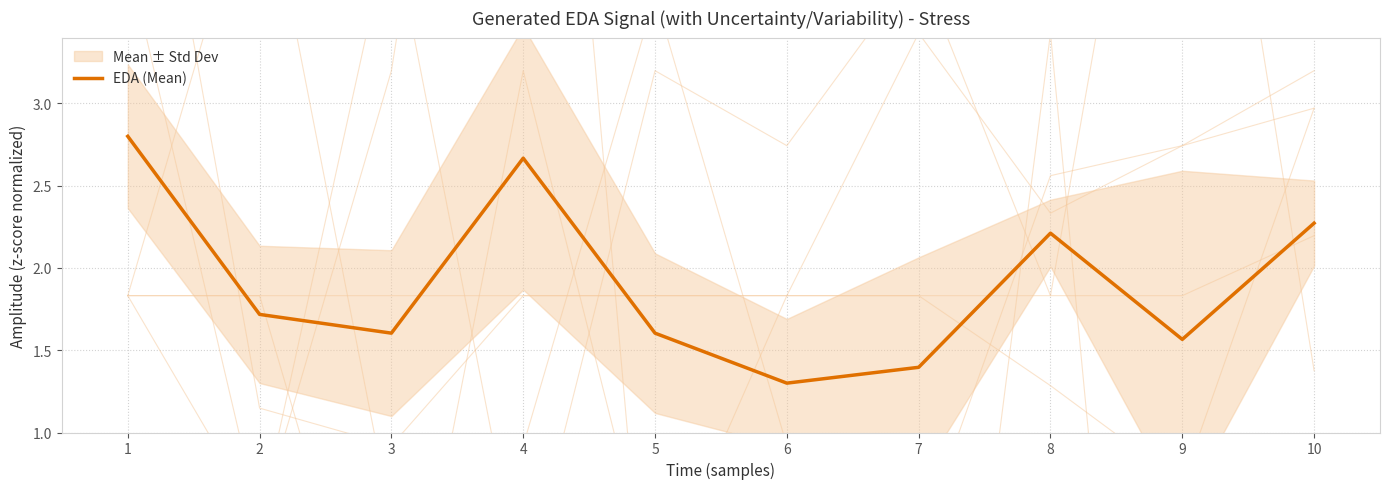

What is the change in value from 1 to 8?

-0.6